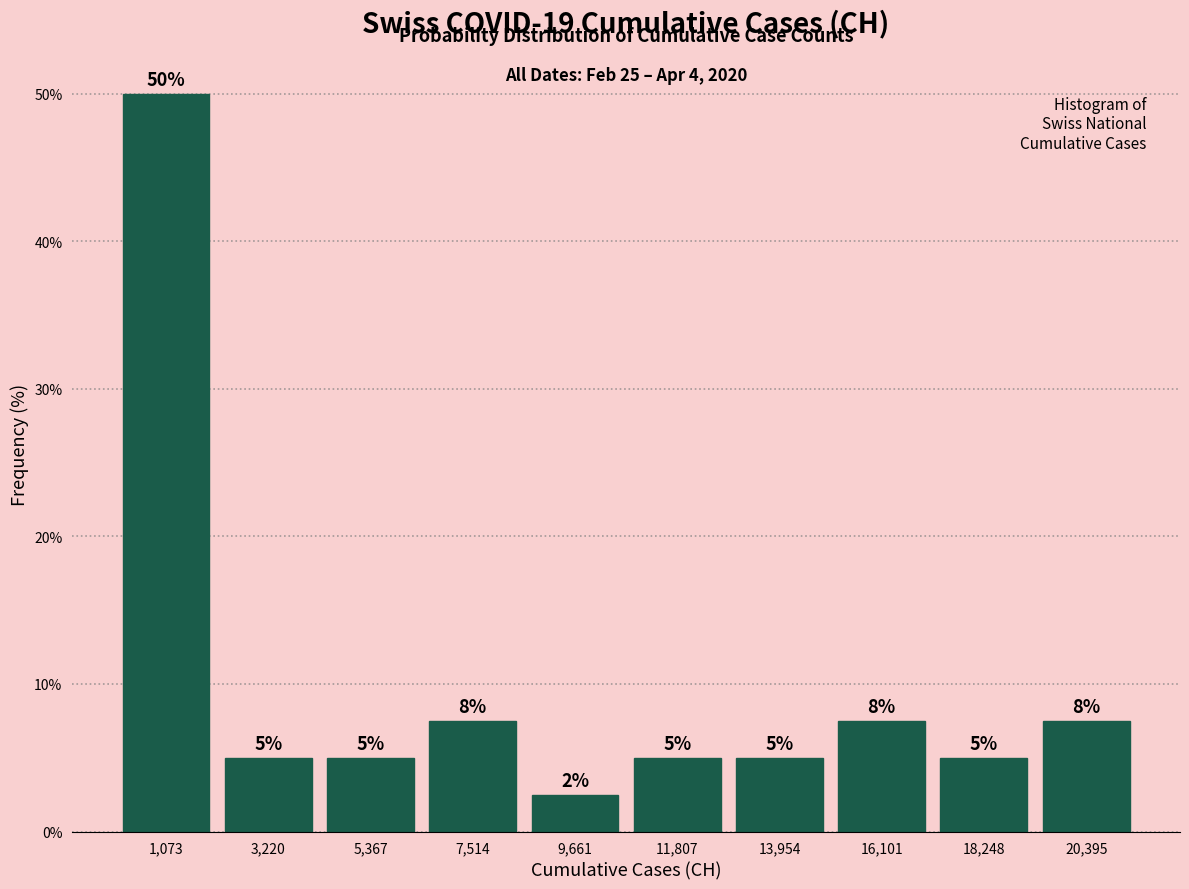

Over which range of the x-axis is the bar tallest?

0 to 2000